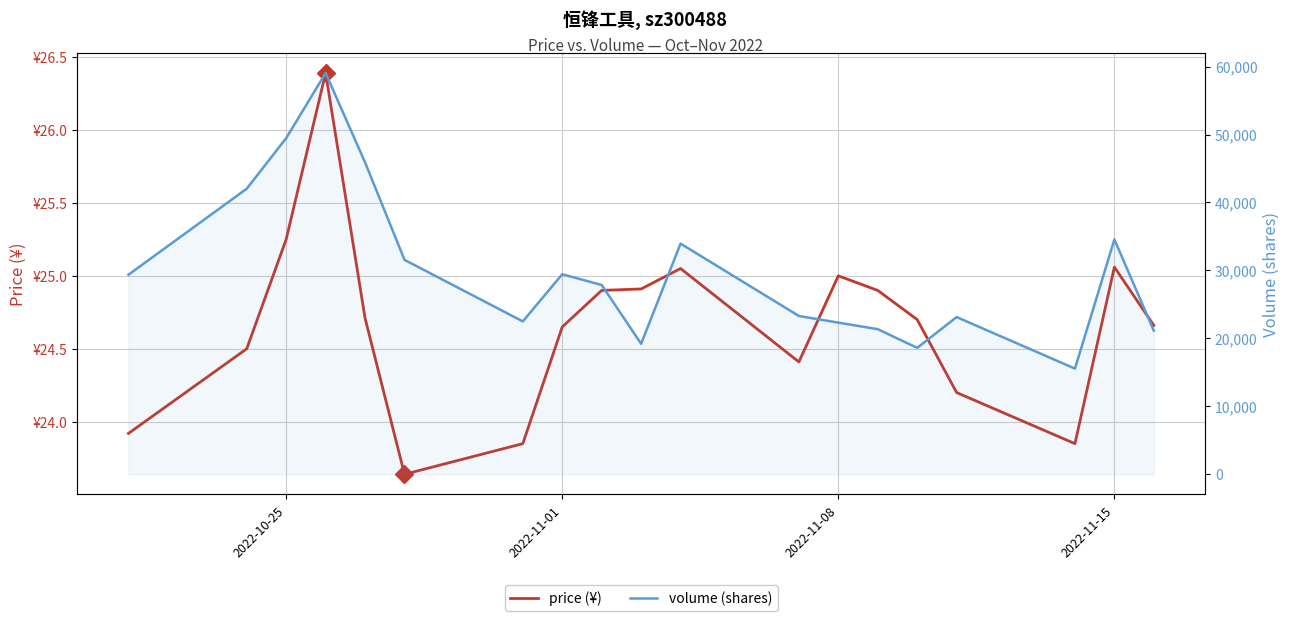

Reading left to right, extract all data points from this chart.

price (¥): 23.9	24.5	25.2	26.4	24.7	23.6	23.9	24.6	24.9	24.9	25.1	24.4	25.0	24.9	24.7	24.2	23.9	25.1	24.7
volume (shares): 29369.0	42030.0	49470.0	59057.0	45903.0	31559.0	22499.0	29441.0	27859.0	19208.0	33946.0	23297.0	22321.0	21355.0	18607.0	23134.0	15553.0	34562.0	21130.0